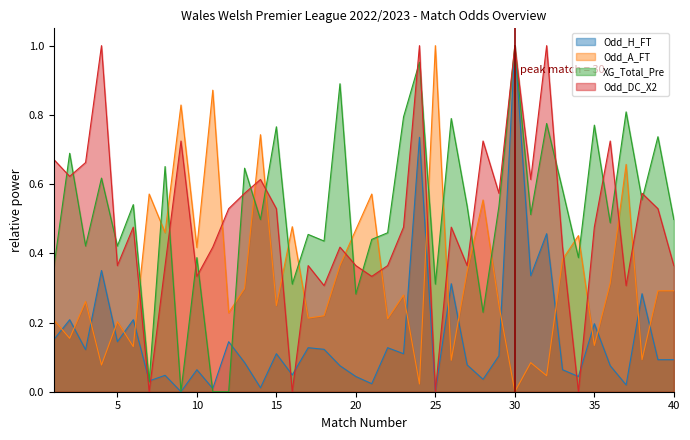

Where is the first local maximum for Odd_A_FT?

3